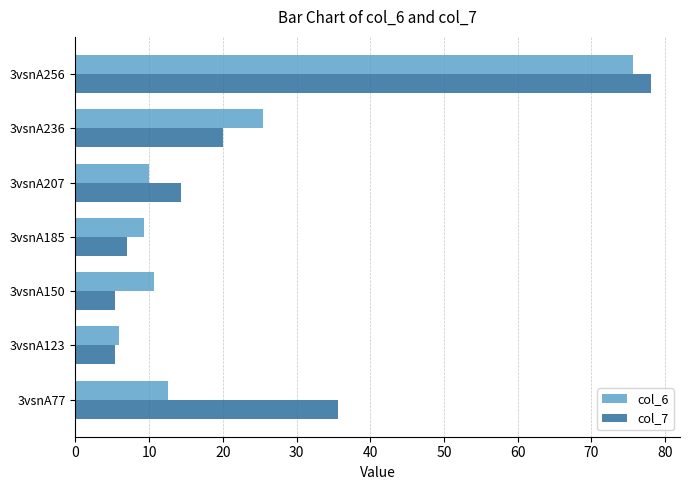

At which category is the sum across all series the highest?

3vsnA256